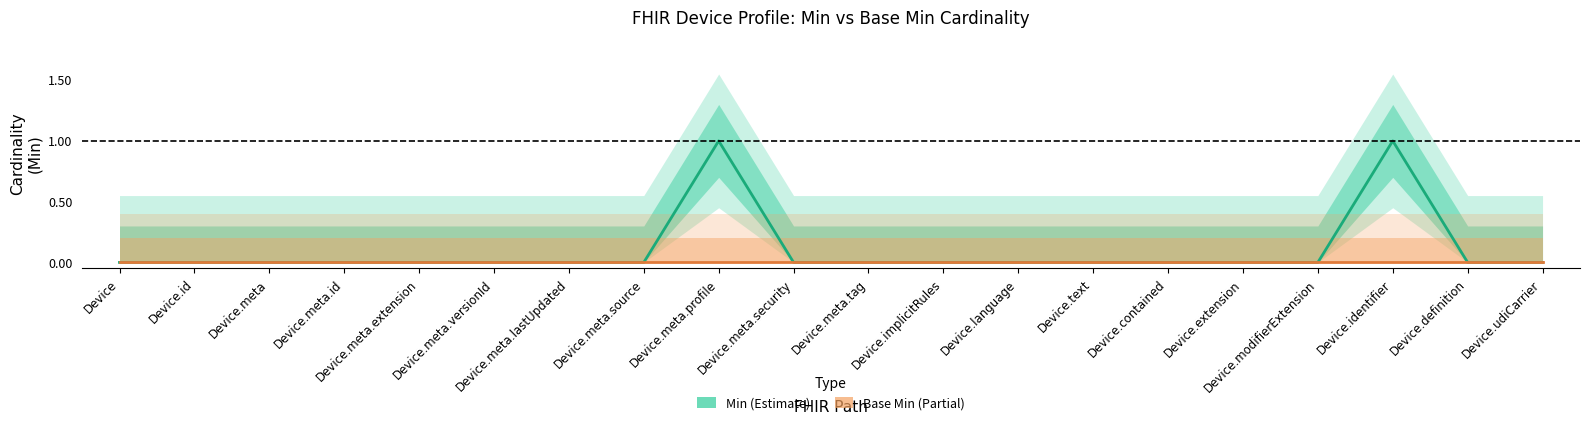

True or false: Base Min and Min intersect in this chart.

False